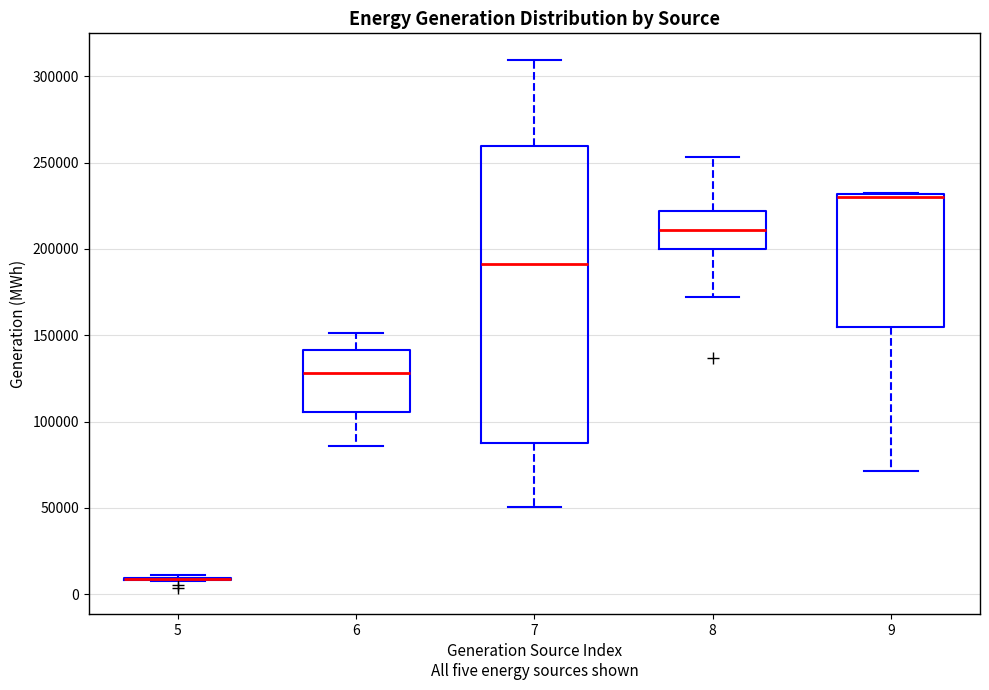

Which box is the tallest, from its lower edge to its upper edge?

7